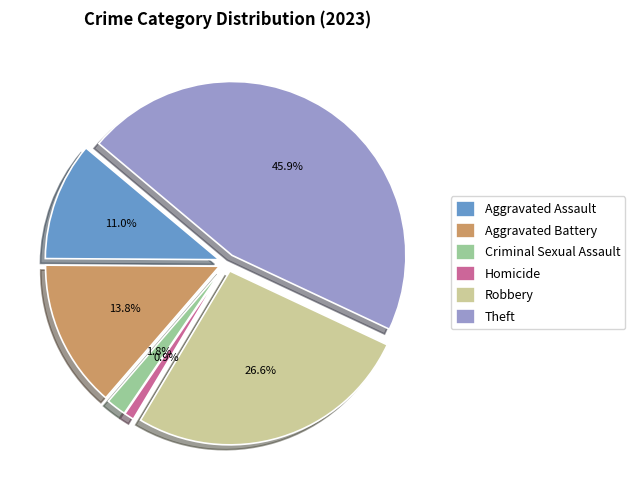

What percentage is the Aggravated Battery slice, to the nearest percent?

14%